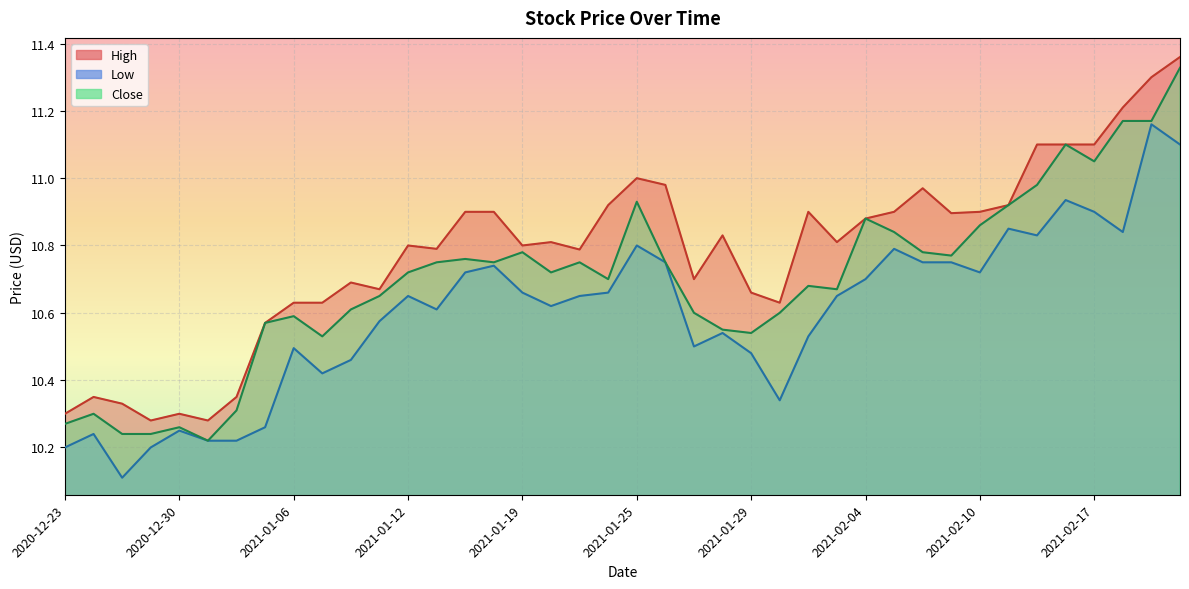

What is the average value of the High series?

10.8